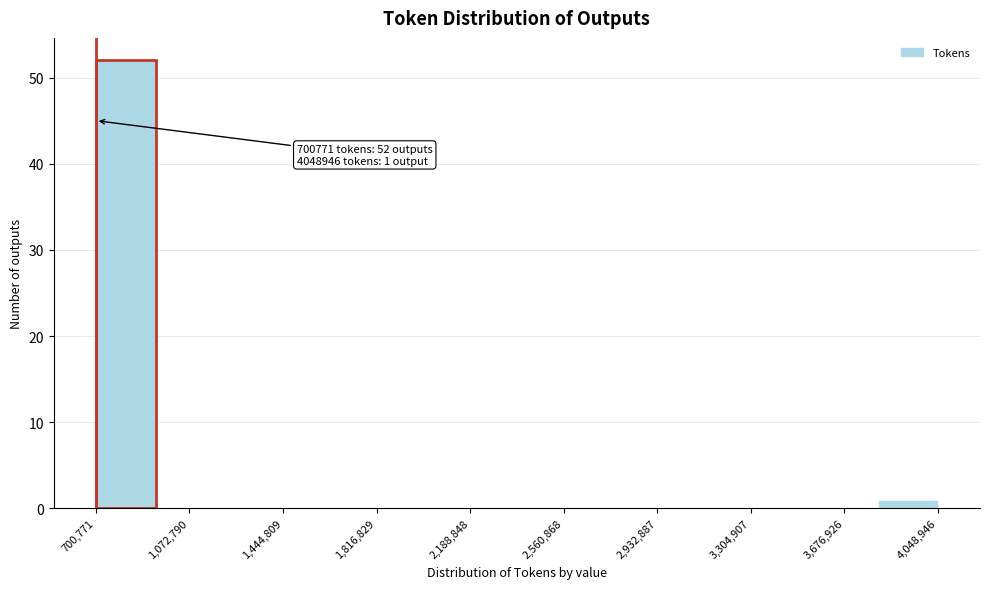

Over which range of the x-axis is the bar tallest?

700000 to 950000